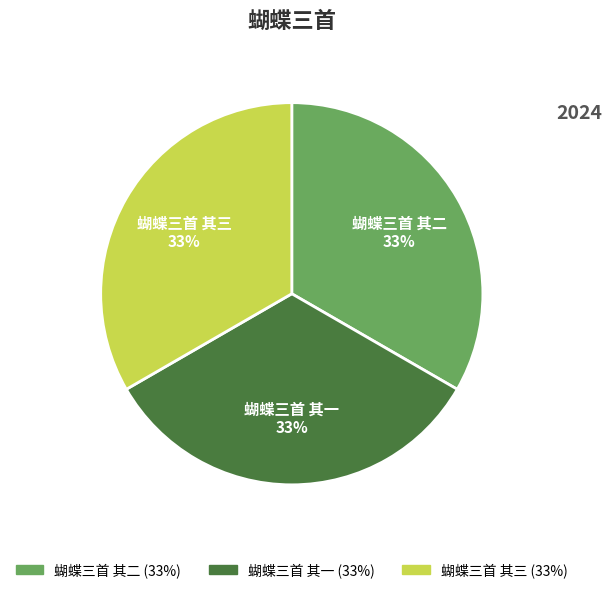

To the nearest percent, what percentage of the pie is 蝴蝶三首 其三?

33%